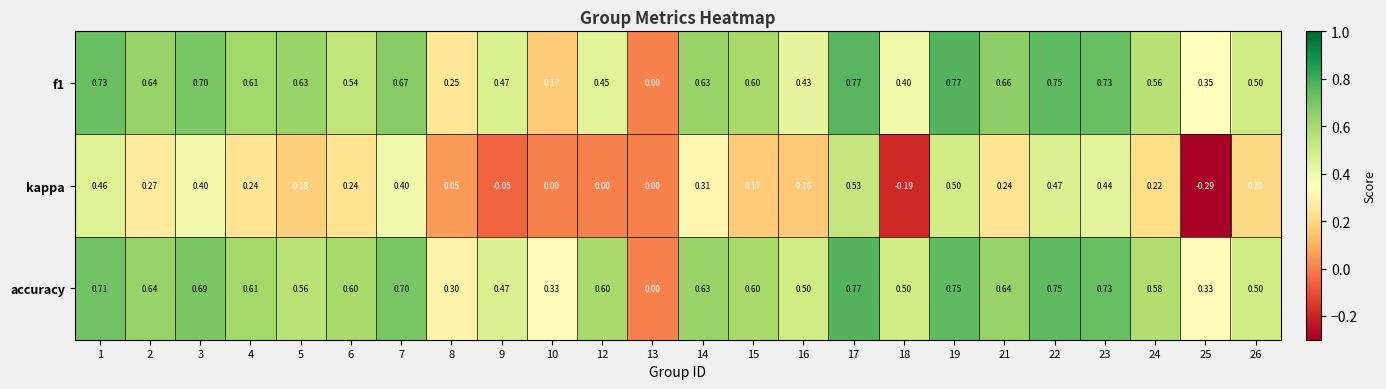

Which series has the largest range (max minus min)?

kappa